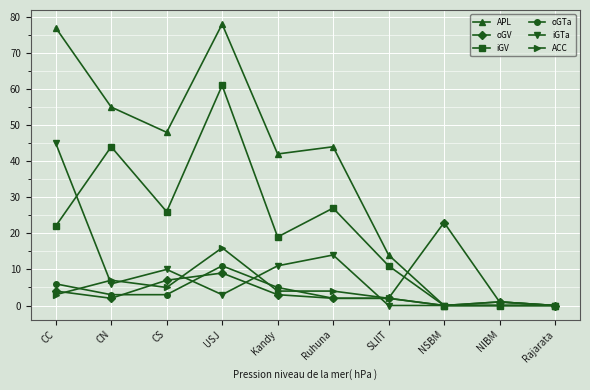

Reading left to right, list all the values displayed in this chart.

APL: CC=77	CN=55	CS=48	USJ=78	Kandy=42	Ruhuna=44	SLIIT=14	NSBM=0	NIBM=1	Rajarata=0
oGV: CC=4	CN=2	CS=7	USJ=9	Kandy=3	Ruhuna=2	SLIIT=2	NSBM=23	NIBM=1	Rajarata=0
iGV: CC=22	CN=44	CS=26	USJ=61	Kandy=19	Ruhuna=27	SLIIT=11	NSBM=0	NIBM=0	Rajarata=0
oGTa: CC=6	CN=3	CS=3	USJ=11	Kandy=5	Ruhuna=2	SLIIT=2	NSBM=0	NIBM=1	Rajarata=0
iGTa: CC=45	CN=6	CS=10	USJ=3	Kandy=11	Ruhuna=14	SLIIT=0	NSBM=0	NIBM=0	Rajarata=0
ACC: CC=3	CN=7	CS=5	USJ=16	Kandy=4	Ruhuna=4	SLIIT=2	NSBM=0	NIBM=0	Rajarata=0